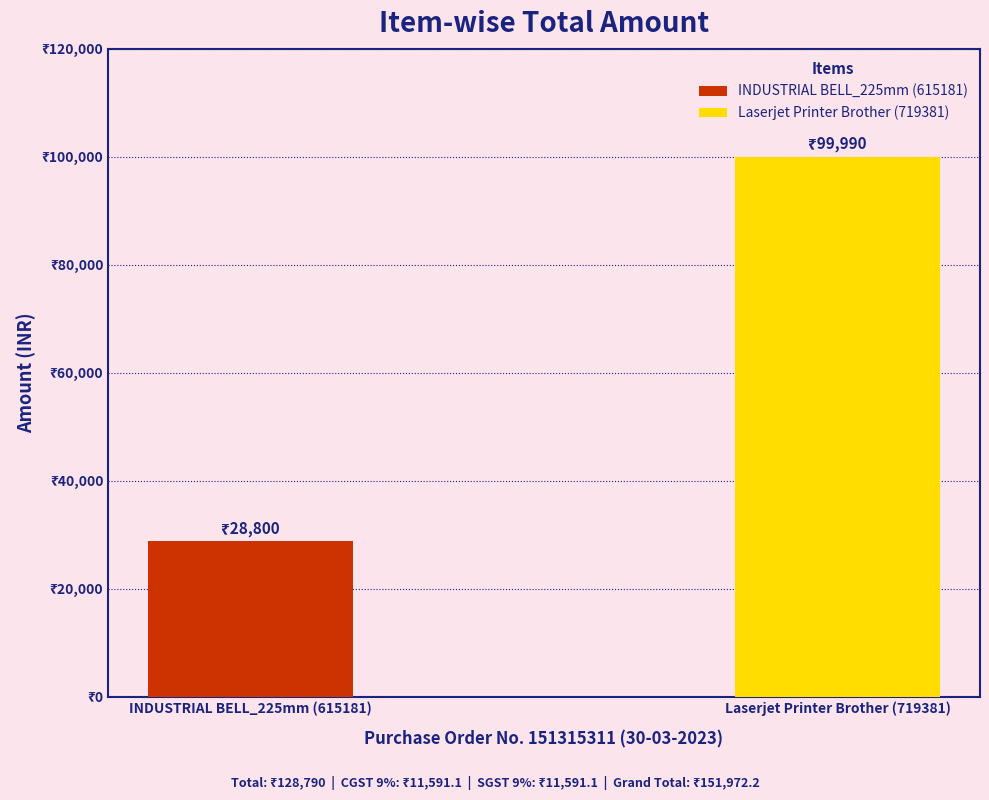

Are the bars horizontal?

No